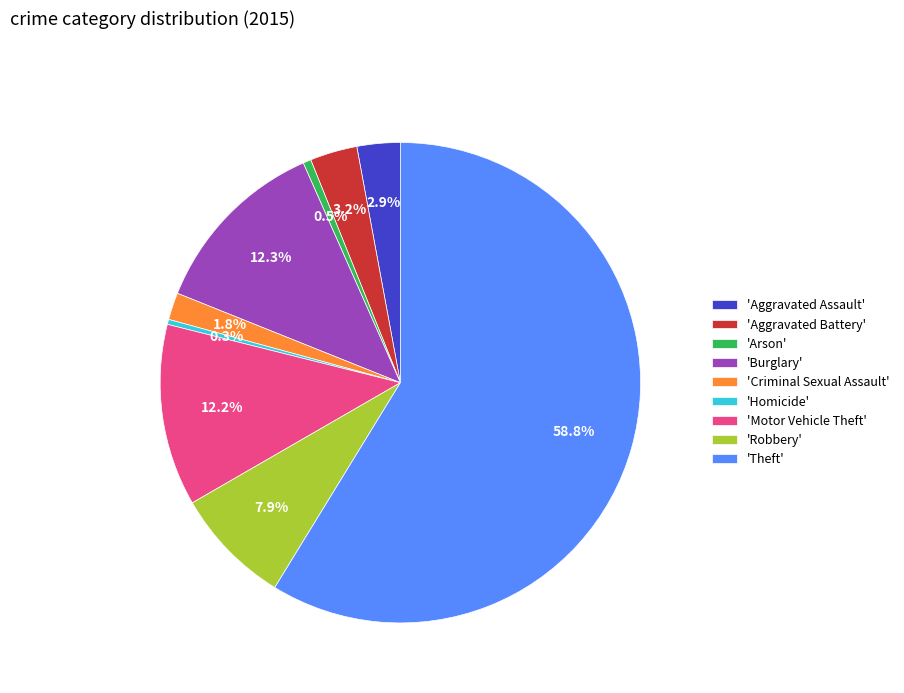

Which category has the biggest portion of the pie?

'Theft'